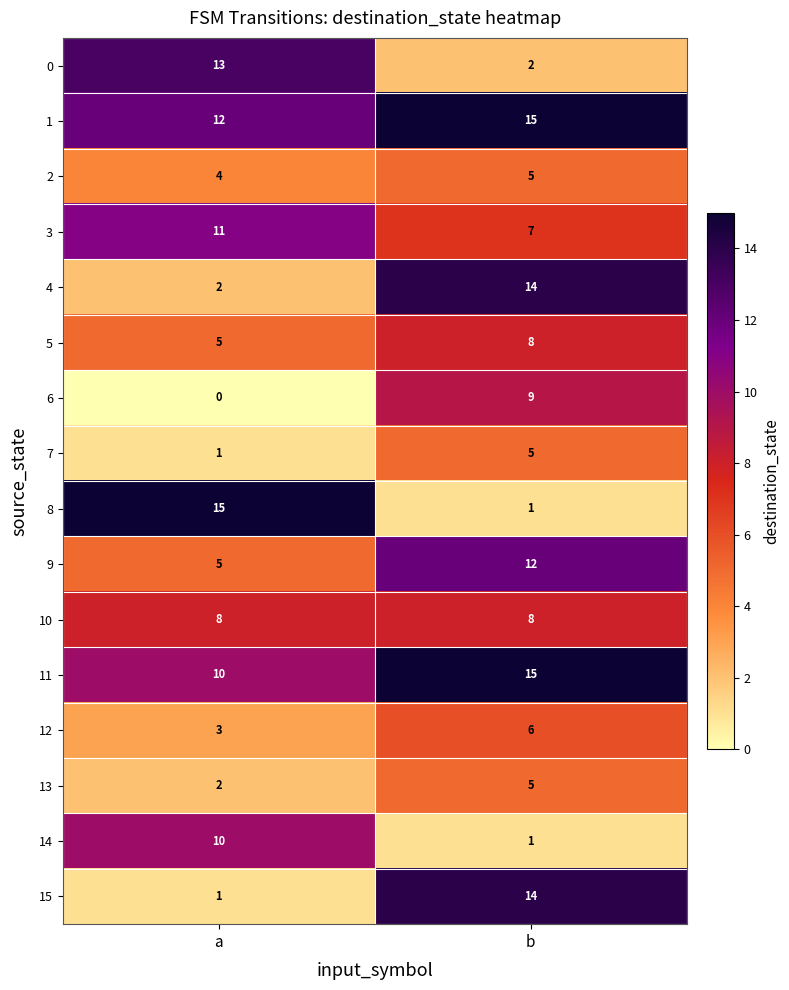

How many data points does each series have?

2